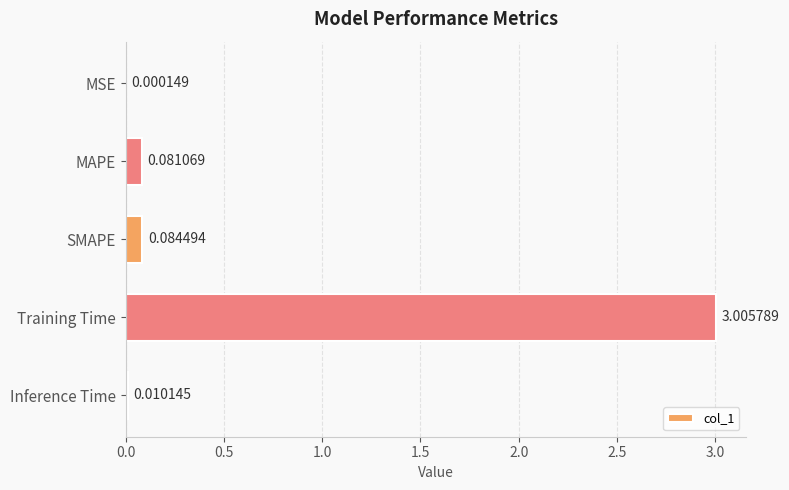

What is the sum of all values?

3.2